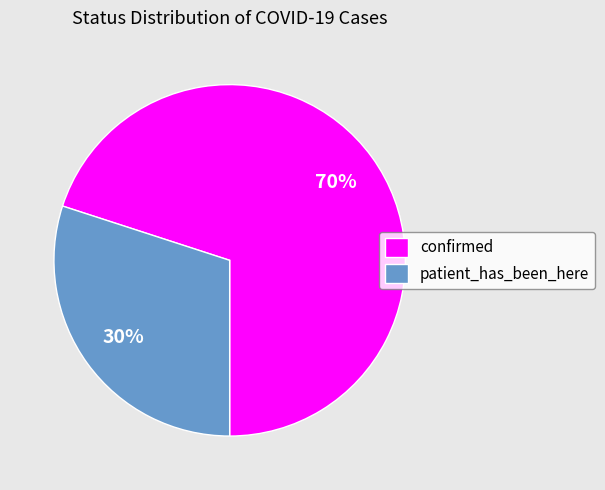

Is the sum of confirmed and patient_has_been_here greater than half?

Yes